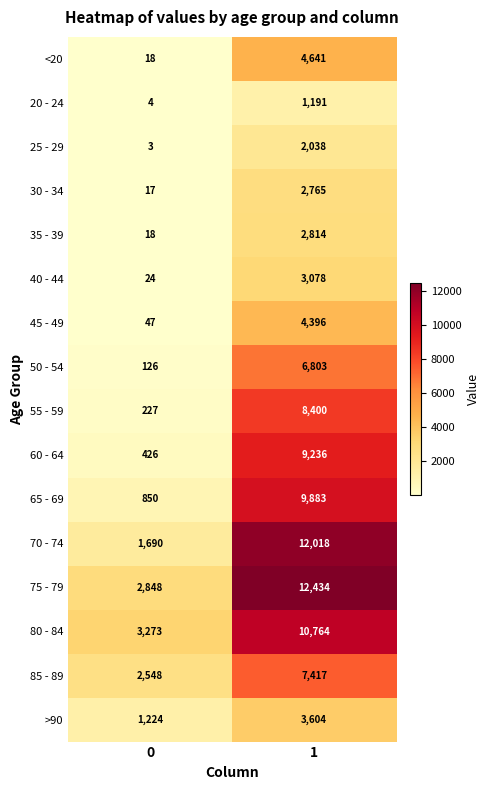

What value does the >90 series have at 0?

1224